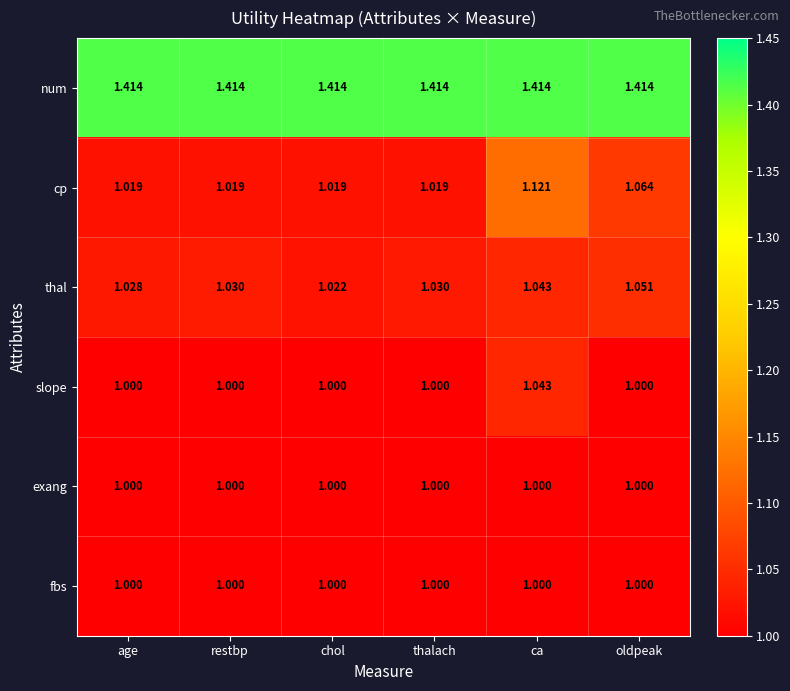

At which label is thal closest to 1?

chol